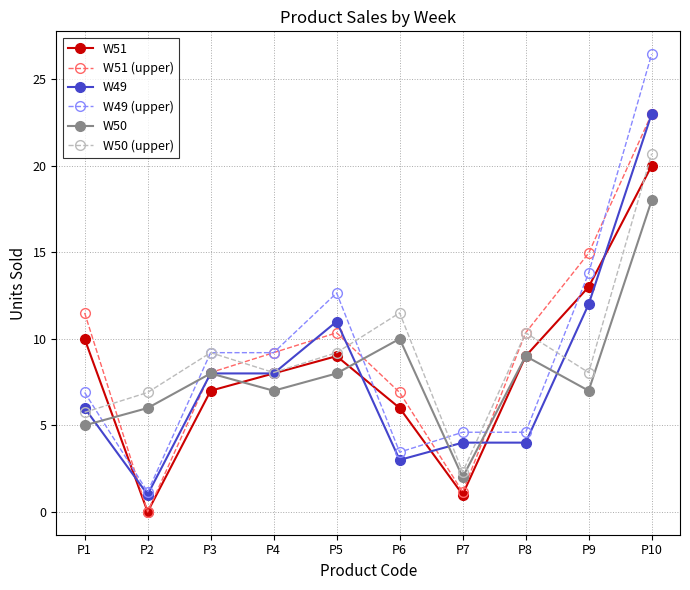

At which category is the sum across all series the highest?

P10